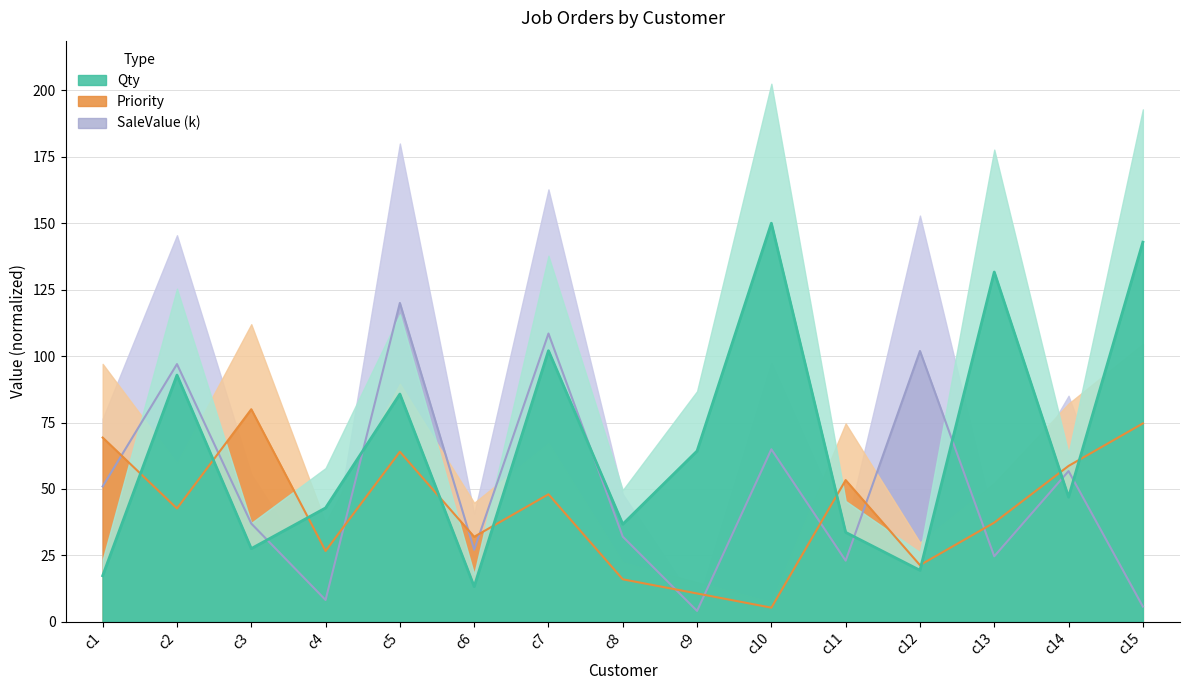

The Priority series shows 69.3 at c1. True or false?

True